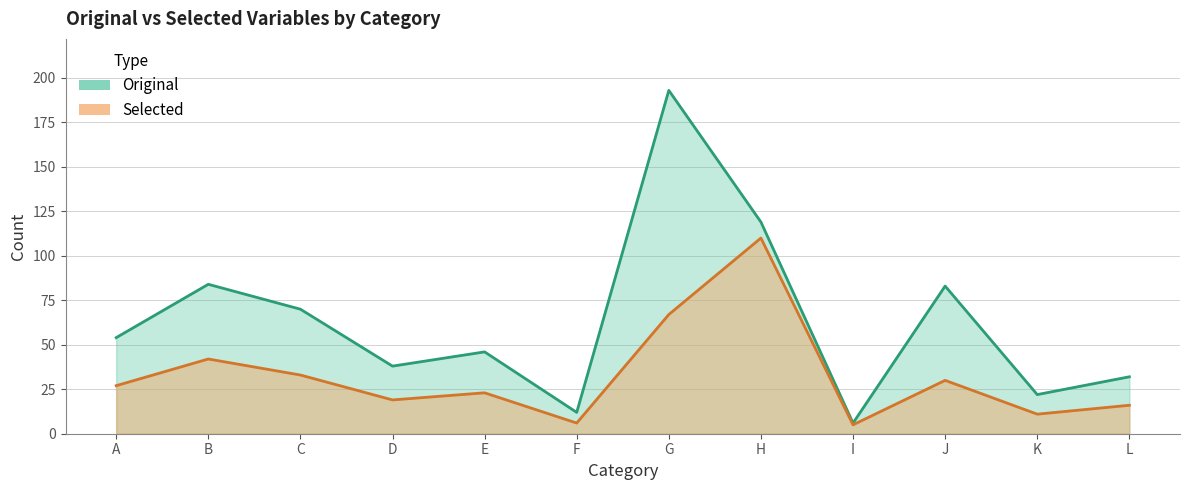

Reading left to right, what are all the values shown in this chart?

Original: 54	84	70	38	46	12	193	119	6	83	22	32
Selected: 27	42	33	19	23	6	67	110	5	30	11	16